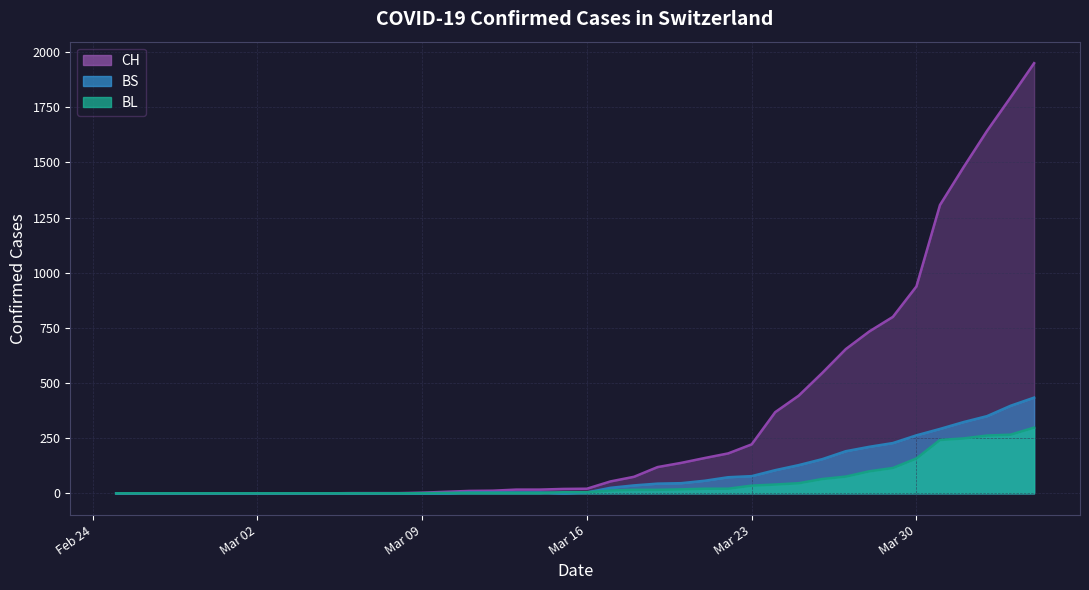

What are all the series names shown in the legend?

CH, BL, BS